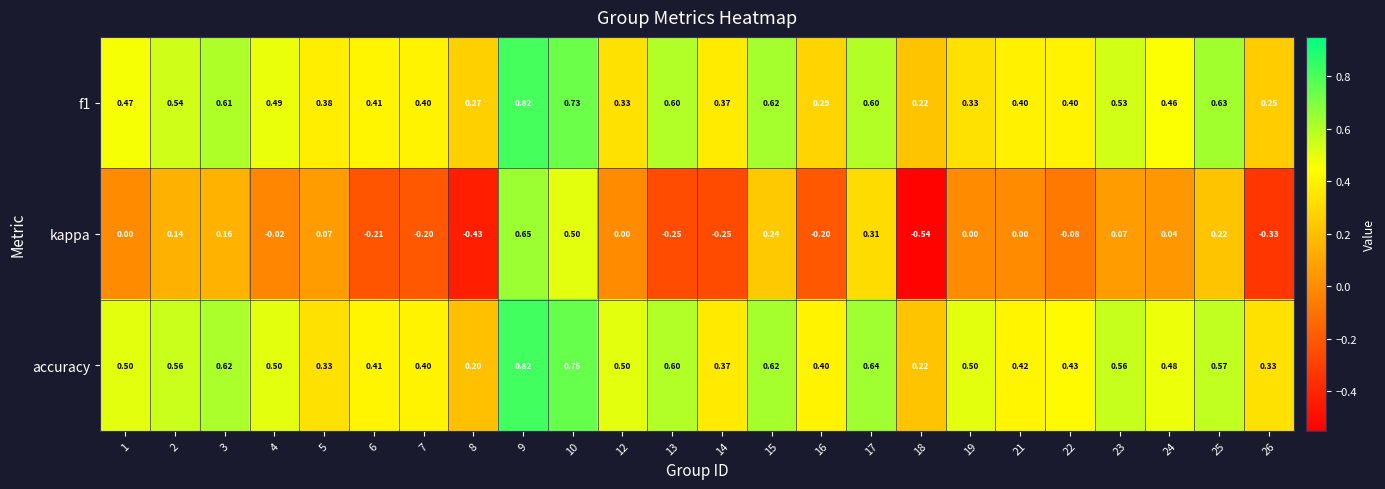

Which series has the widest spread of values?

kappa